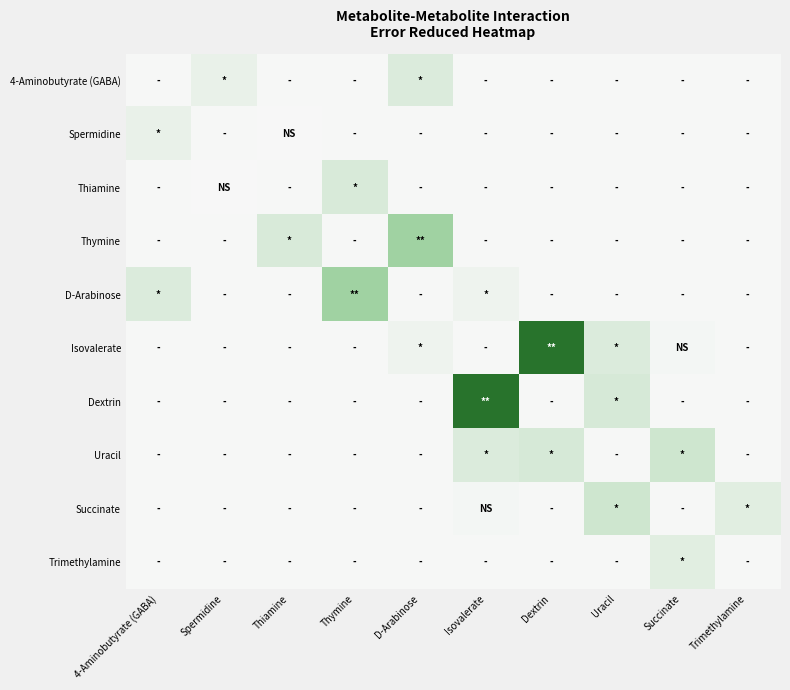

Rank the series by their maximum value, from lowest to highest.

Spermidine, Trimethylamine, 4-Aminobutyrate (GABA), Thiamine, Uracil, Succinate, Thymine, D-Arabinose, Isovalerate, Dextrin